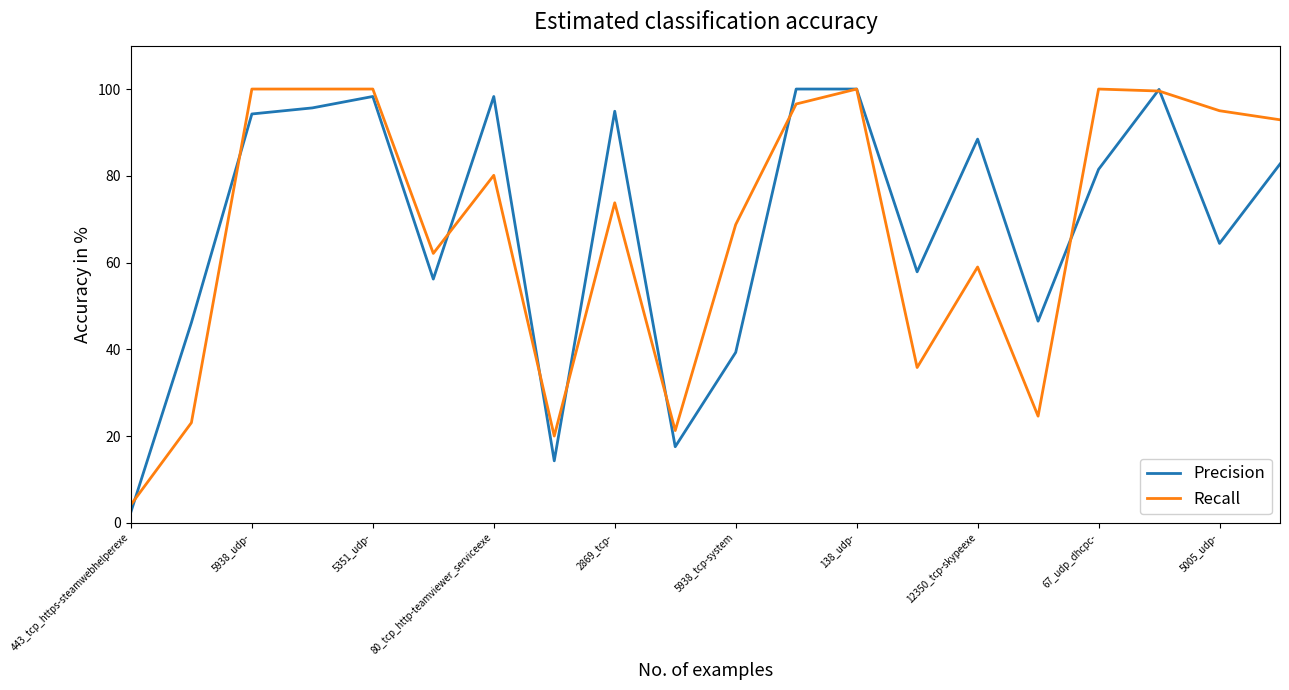

What is the maximum value for Precision?

100.0